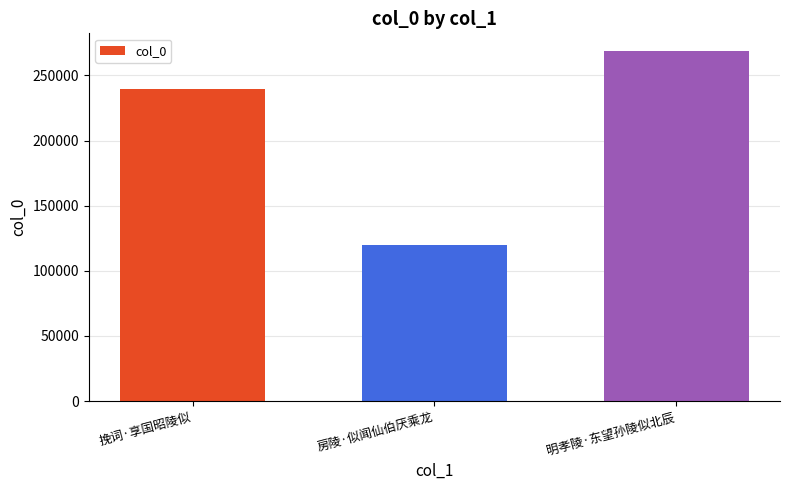

What is the label of the 1st bar from the left?

挽词·享国昭陵似